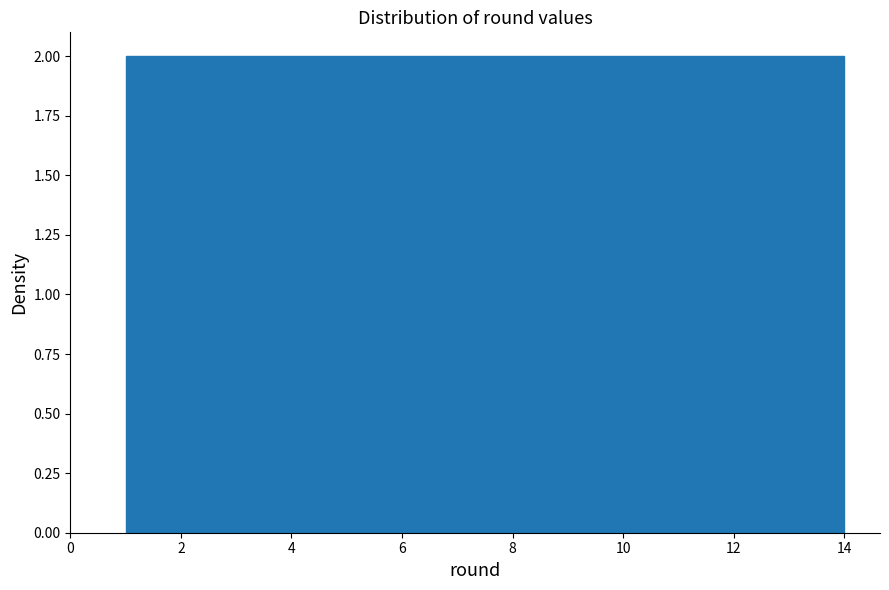

How tall is the bar that spans 6.6 to 8.4 on the x-axis? Neither the bar edges nor the heights are printed on the chart, so give them approximately, as read against the axes.

2